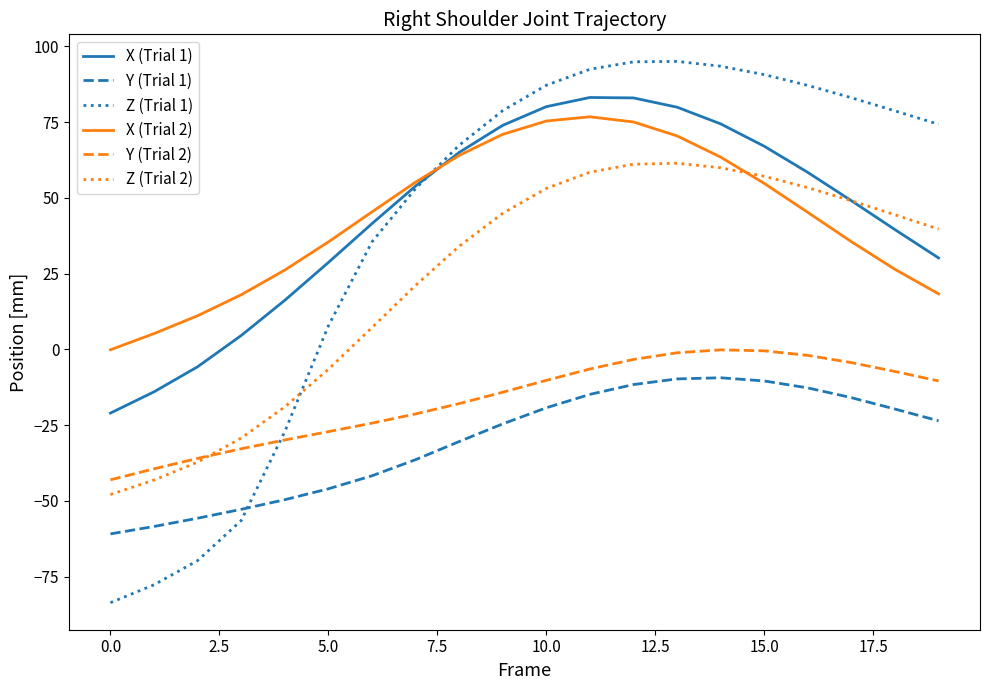

What is the highest value of the Z (Trial 2) series?

61.5